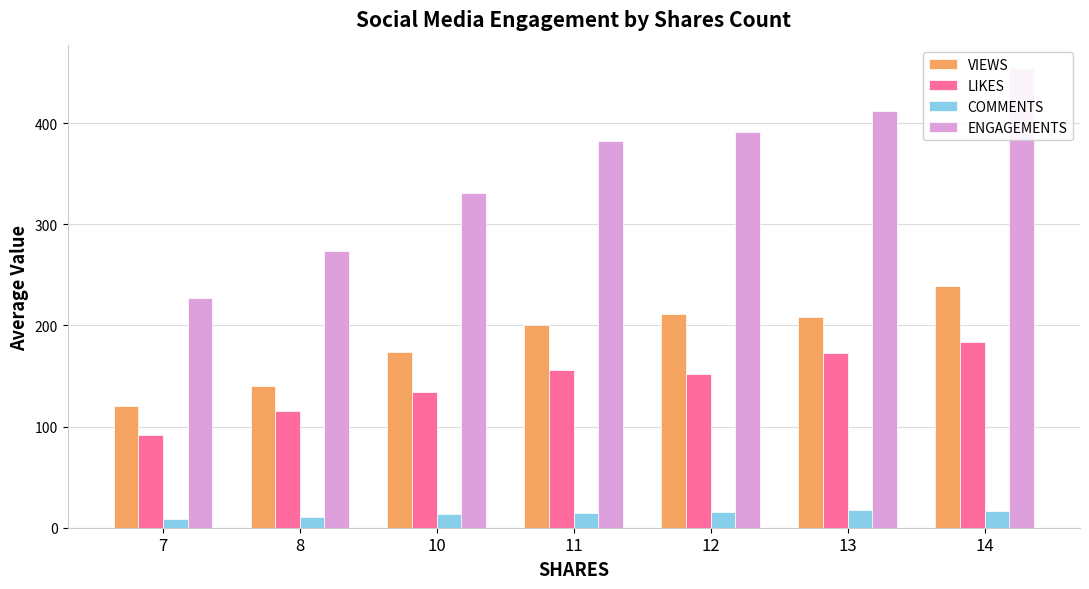

What is the sum of the ENGAGEMENTS values at 13 and 8?

685.7